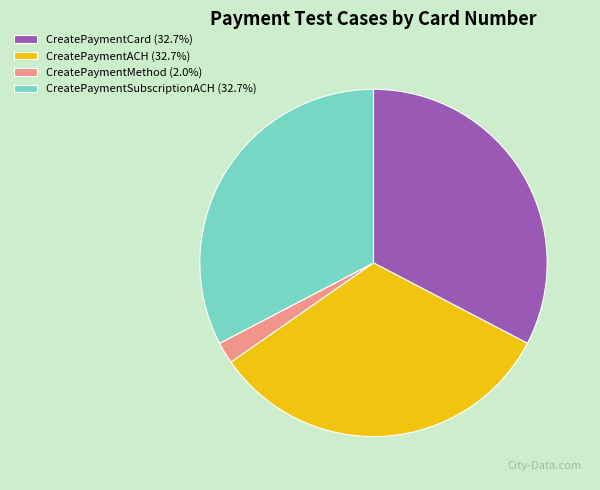

Combined, do CreatePaymentSubscriptionACH (32.7%) and CreatePaymentCard (32.7%) account for over 50%?

Yes